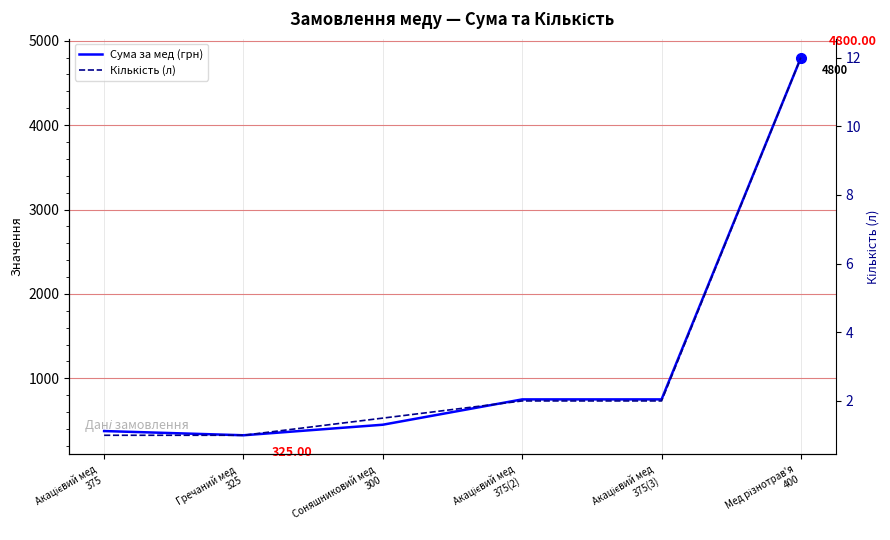

True or false: Сума за мед (грн) has more than 0 interior local peaks.

False